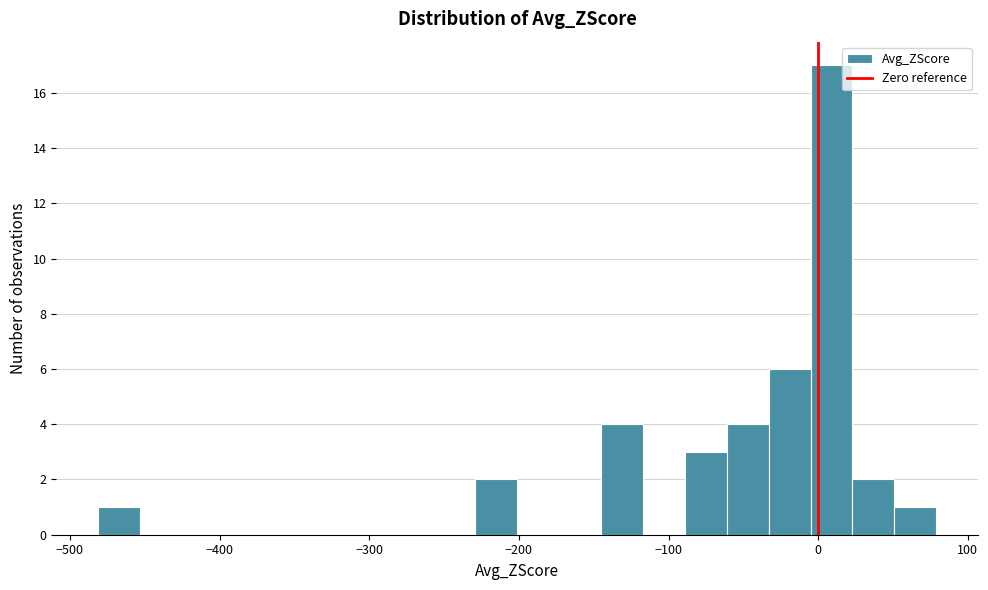

Read against the x-axis, roughly where is the centre of the tallest bar?

10